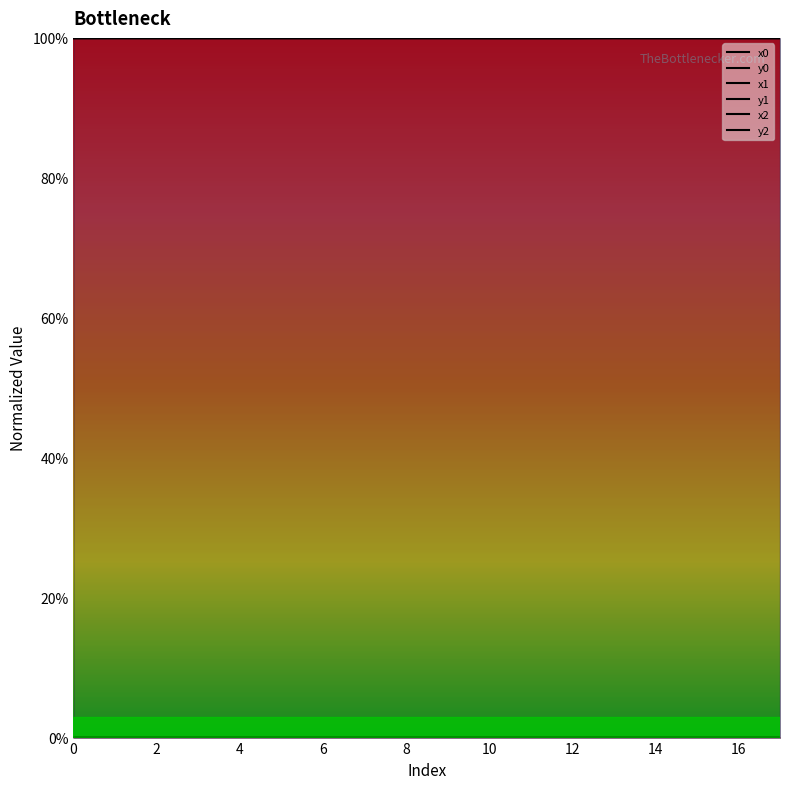

The y0 series shows 0.0 at 13. True or false?

False